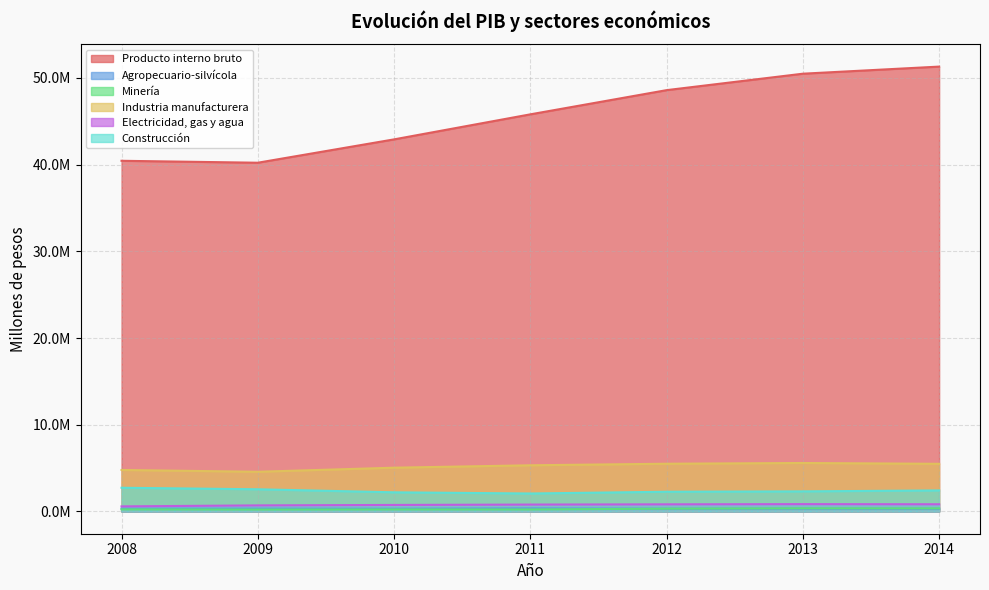

True or false: Agropecuario-silvícola and Construcción cross at least once.

False